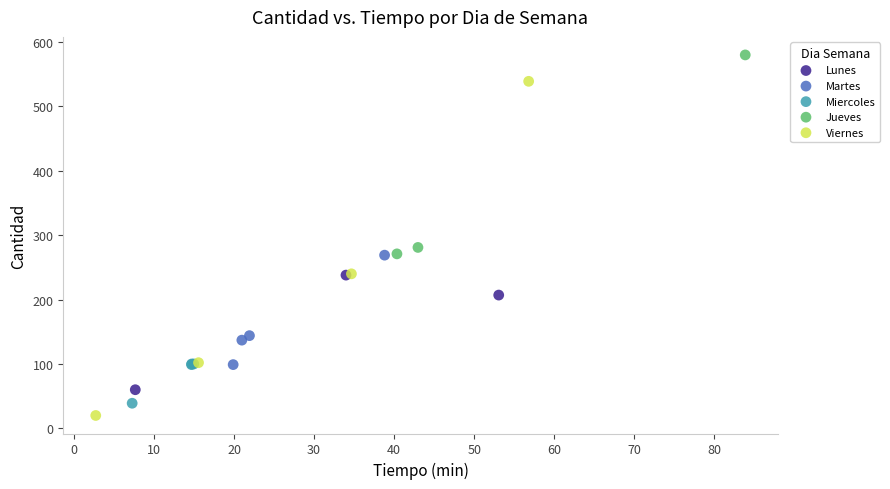

Which series reaches the maximum Y coordinate?

Jueves